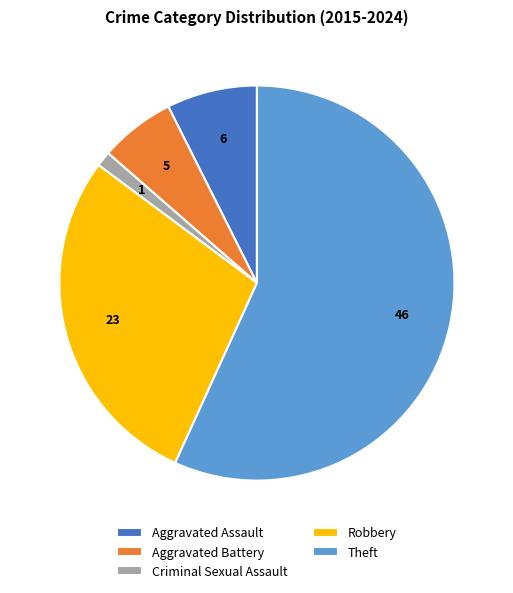

Which slice is the largest?

Theft